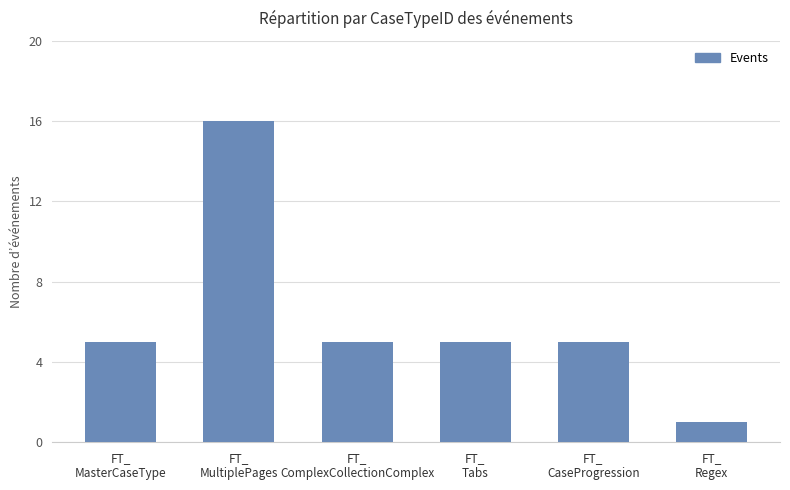

Reading left to right, extract all data points from this chart.

FT_
MasterCaseType=5	FT_
MultiplePages=16	FT_
ComplexCollectionComplex=5	FT_
Tabs=5	FT_
CaseProgression=5	FT_
Regex=1